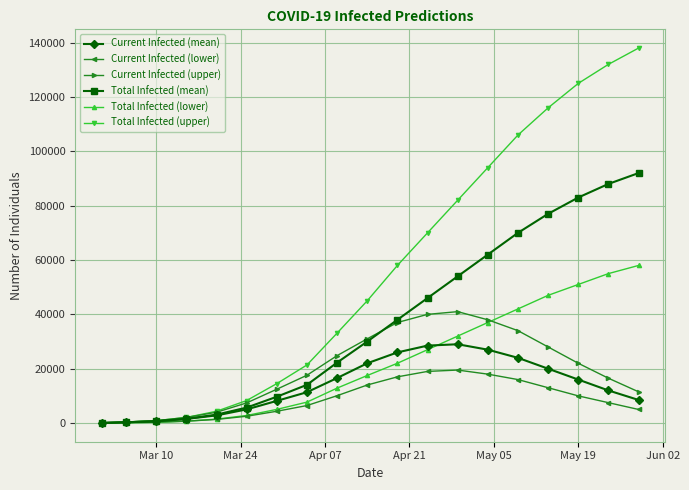

List the series in order of their peak value, lowest first.

Current Infected (lower), Current Infected (mean), Current Infected (upper), Total Infected (lower), Total Infected (mean), Total Infected (upper)